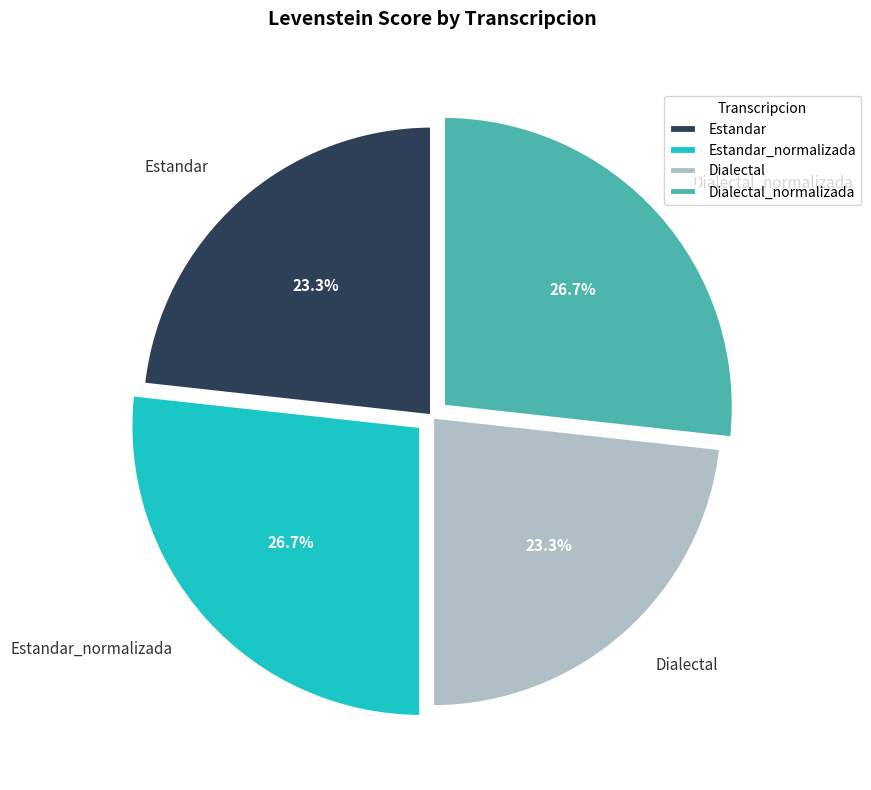

How many slices are in this pie chart?

4